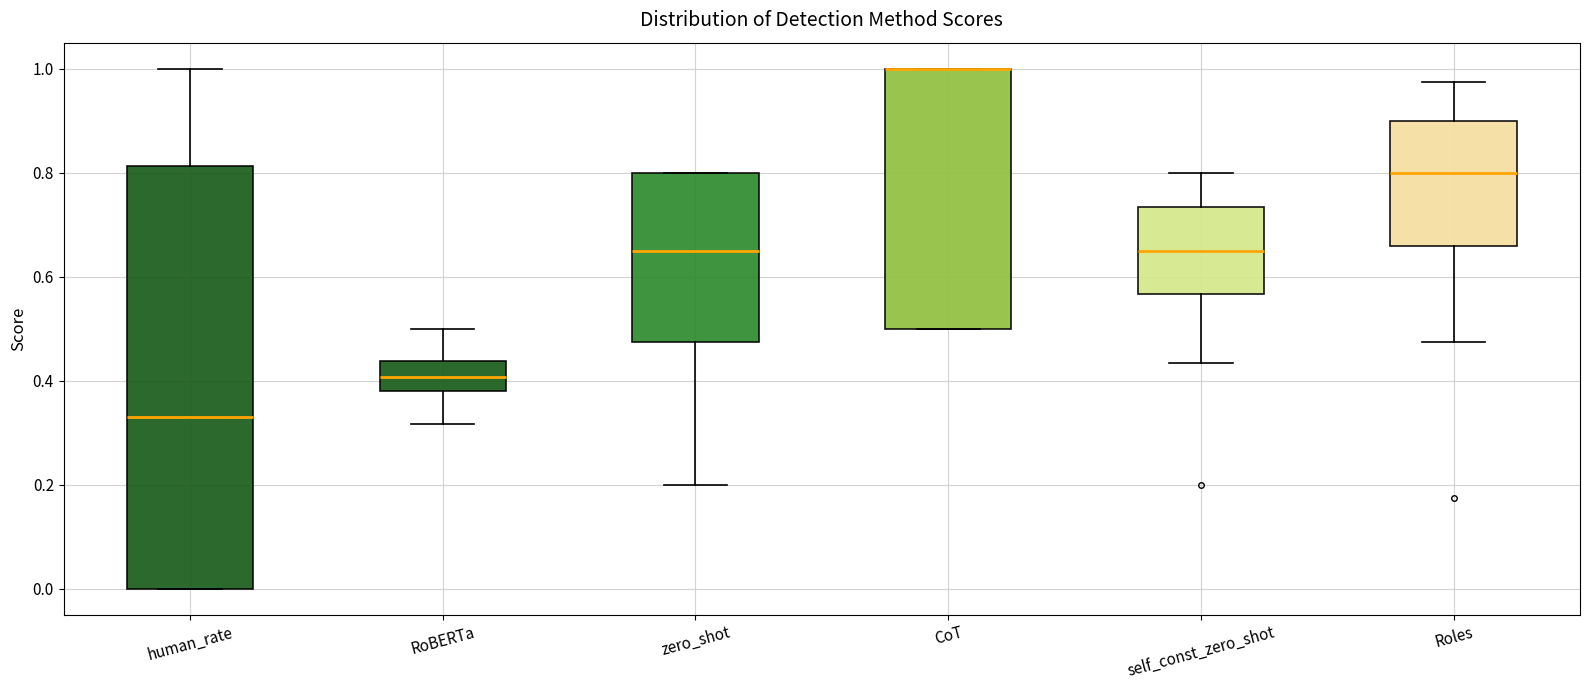

Which box is the tallest, from its lower edge to its upper edge?

human_rate